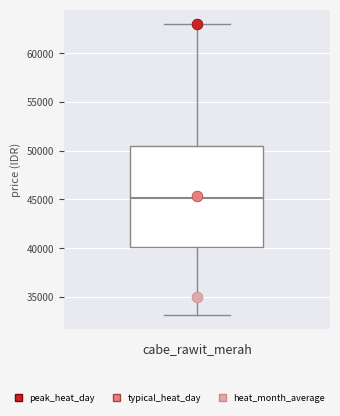

Read this box plot against the y-axis: the position of the median line, the range covered by the box, and the ends of both whiskers. The values are not printed on the chart, so give them approximately, as read against the axis.

median 45000, box 40000 to 50500, whiskers 33000 to 63000